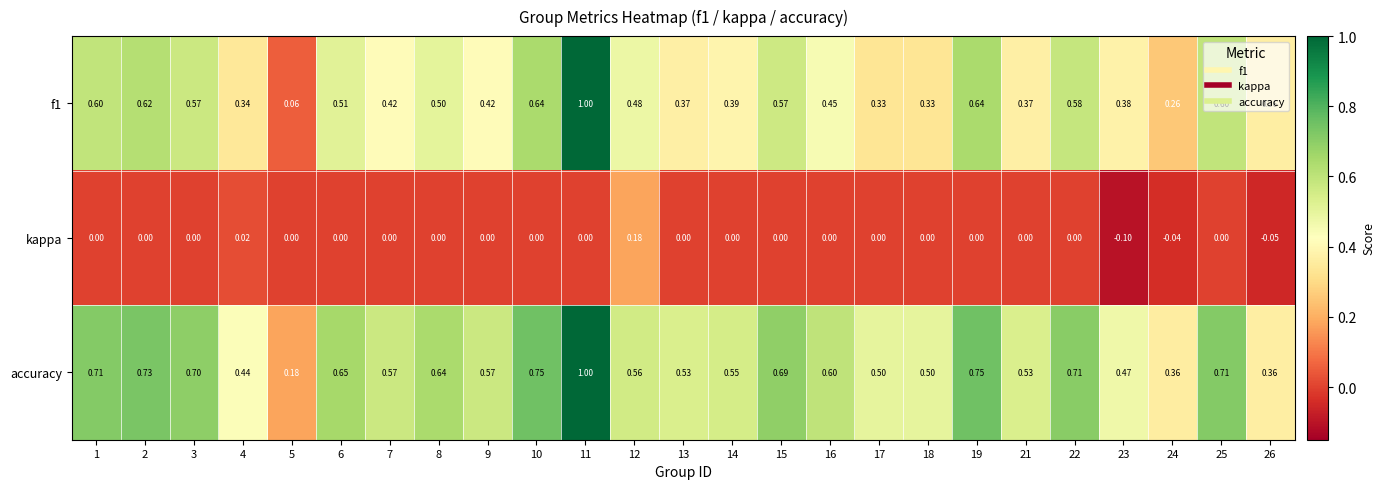

Which series has the largest total across all categories?

accuracy